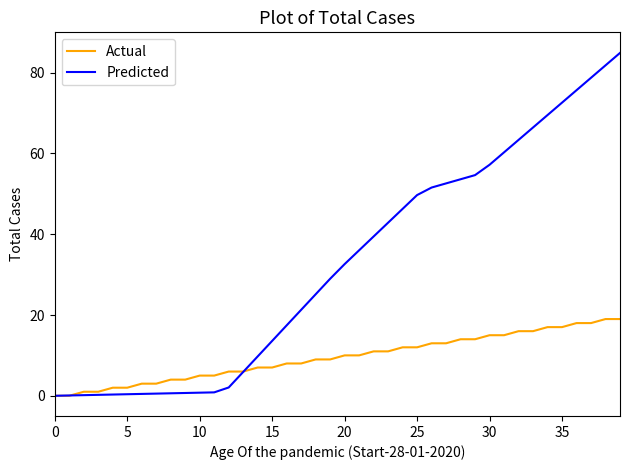

What is the difference between the second highest and second lowest values in the Predicted series?

81.7